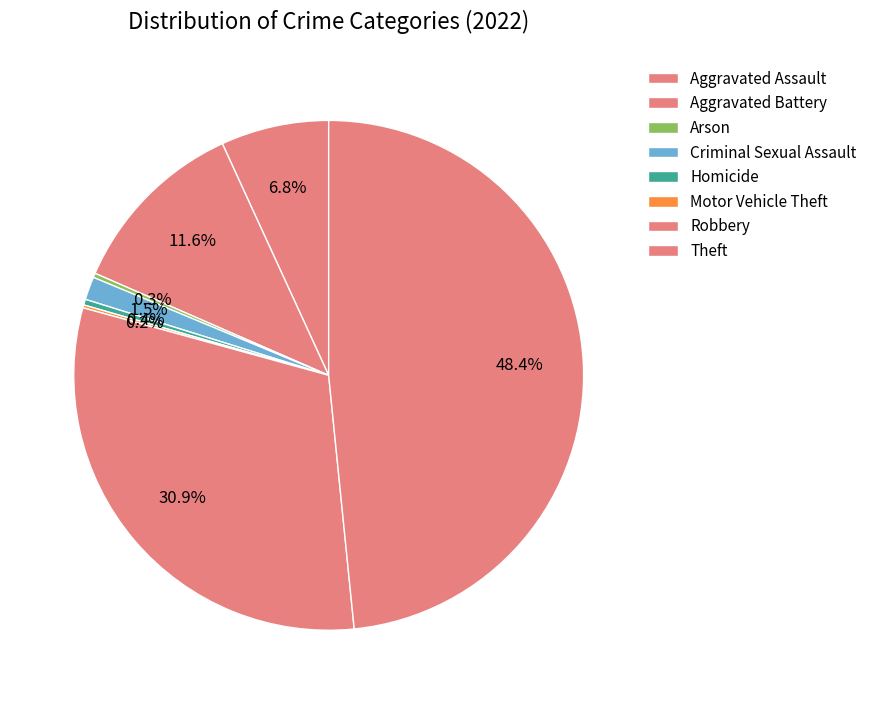

Is it true that Homicide is 1% of the pie?

False